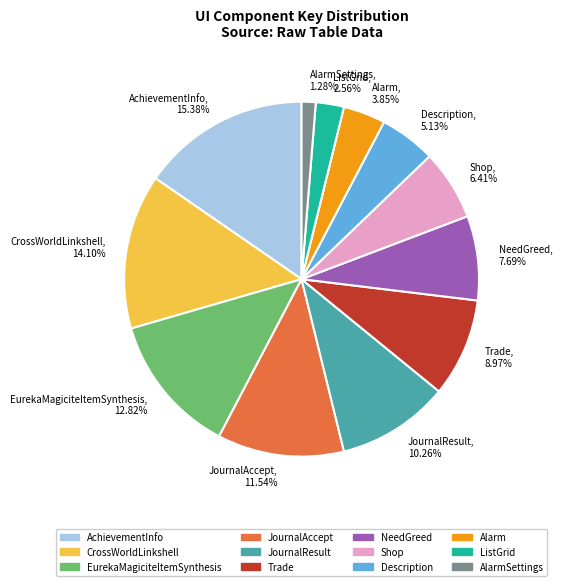

Rank the categories by value from lowest to highest.

AlarmSettings, ListGrid, Alarm, Description, Shop, NeedGreed, Trade, JournalResult, JournalAccept, EurekaMagiciteItemSynthesis, CrossWorldLinkshell, AchievementInfo